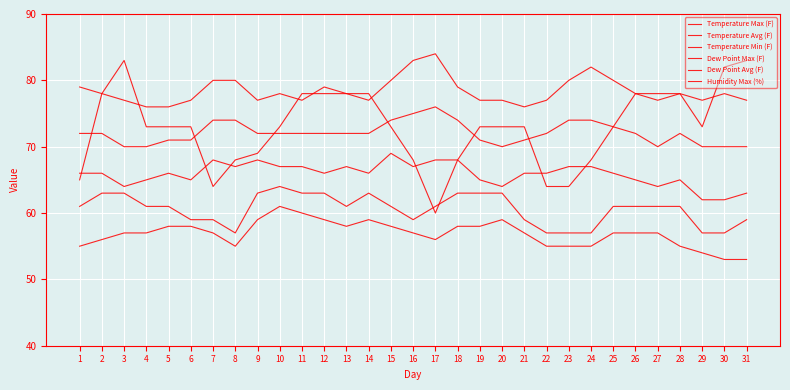

How many lines are shown in the chart?

6